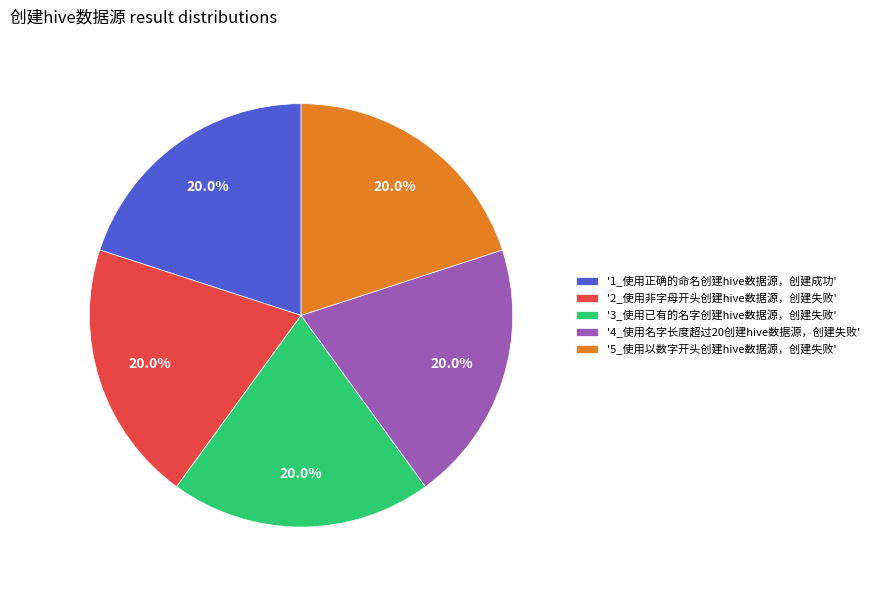

Is there a majority slice in this chart?

No